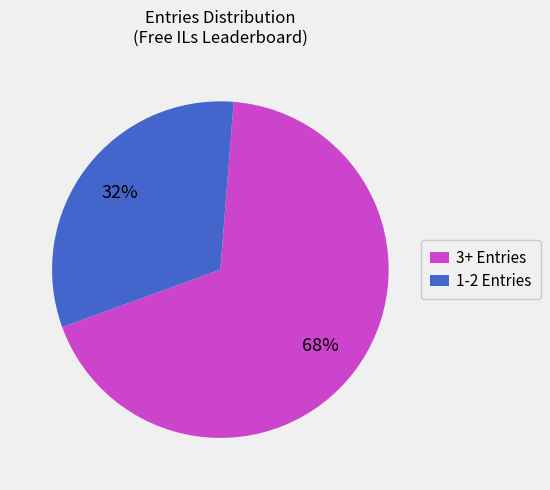

Rank the categories by value from highest to lowest.

3+ Entries, 1-2 Entries